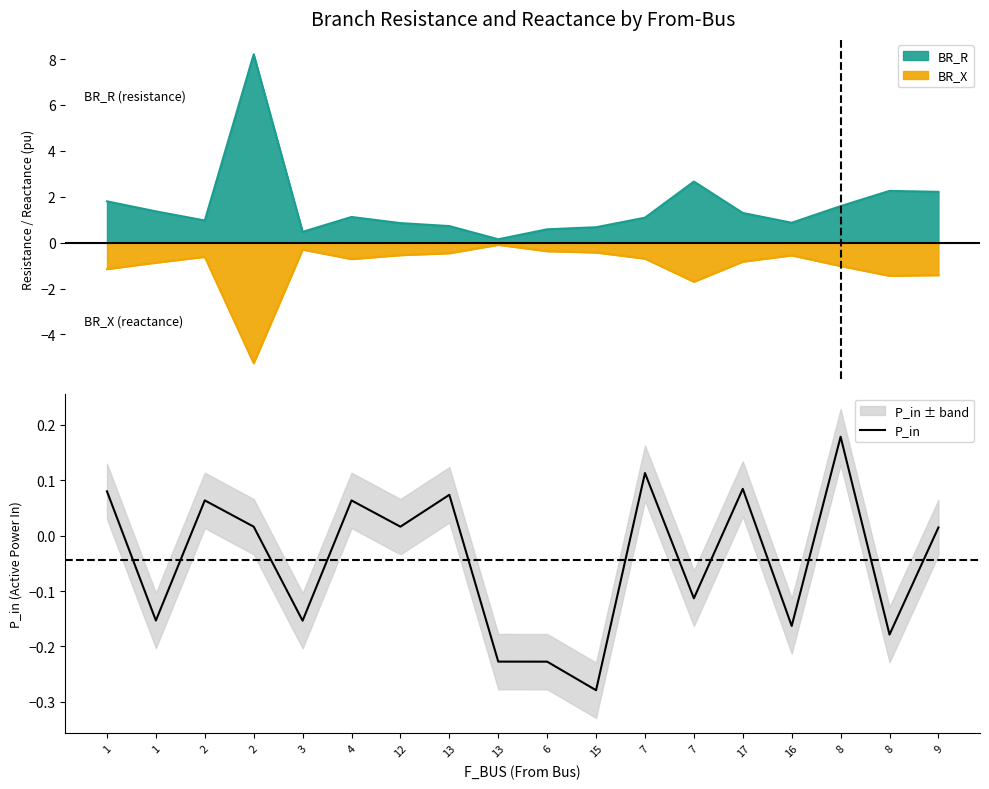

How many categories are shown in the chart?

18